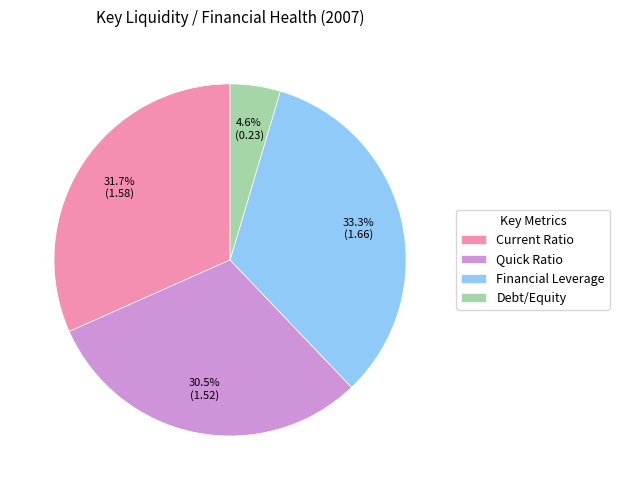

Is it true that Debt/Equity is 5% of the pie?

True